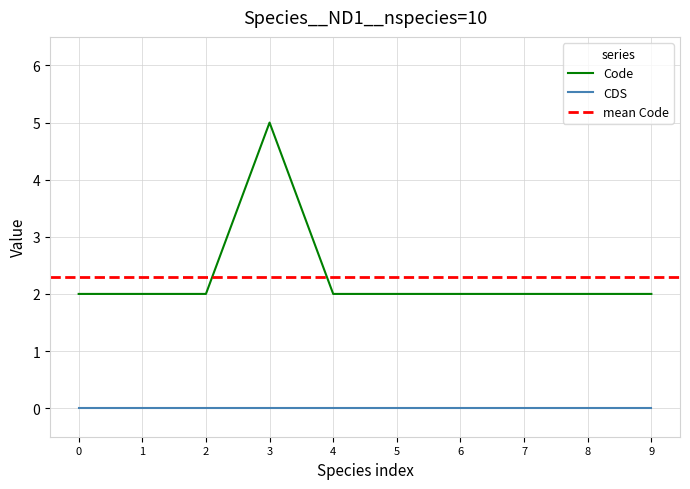

True or false: Code has a value of 1 at 2.

False